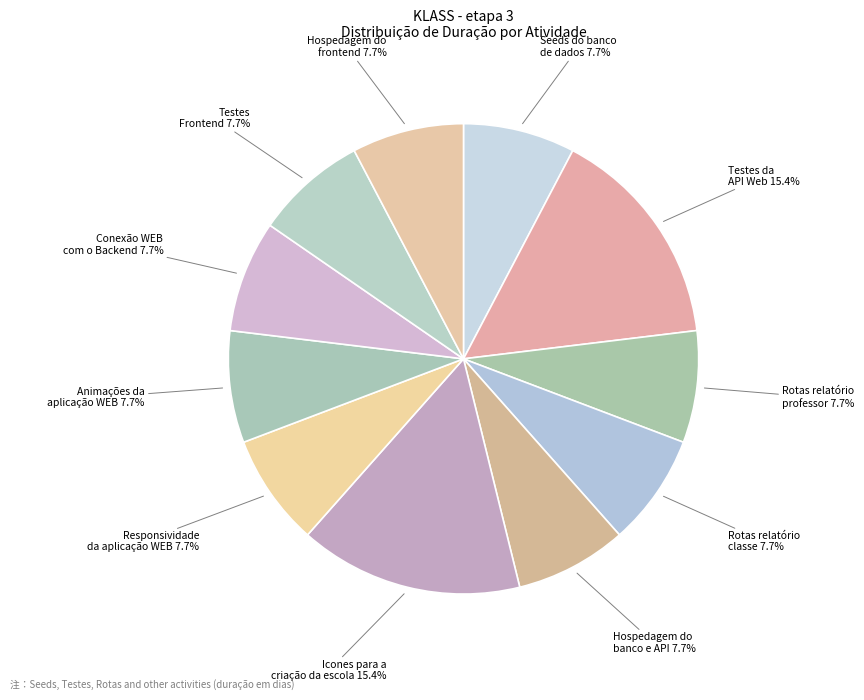

How many segments does this pie chart have?

11